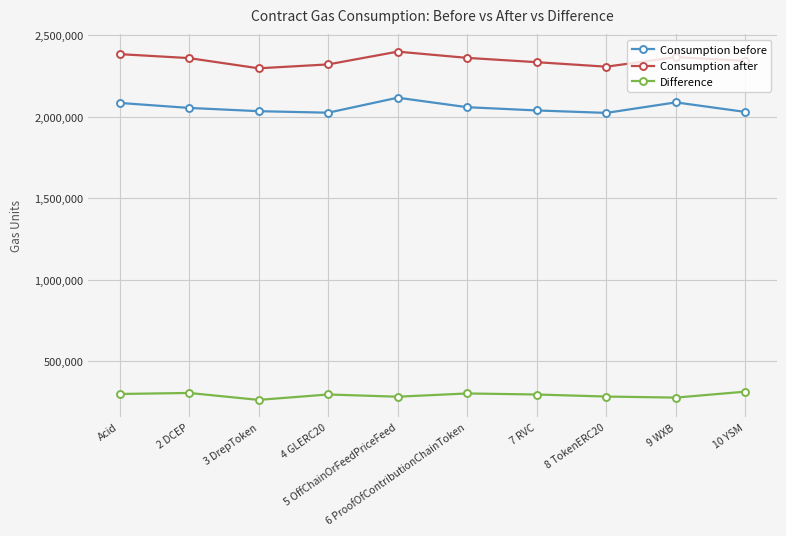

How many data points in Difference are less than 296401?

5